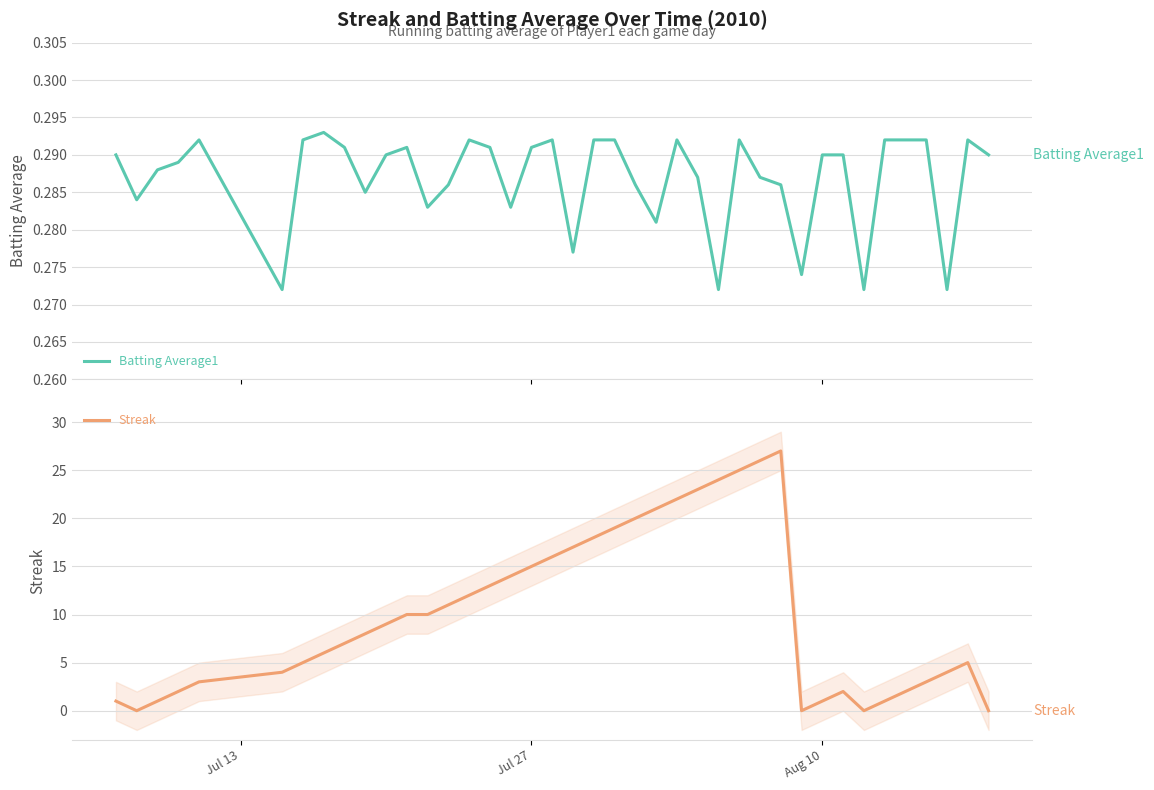

How many values in Streak are above zero?

36